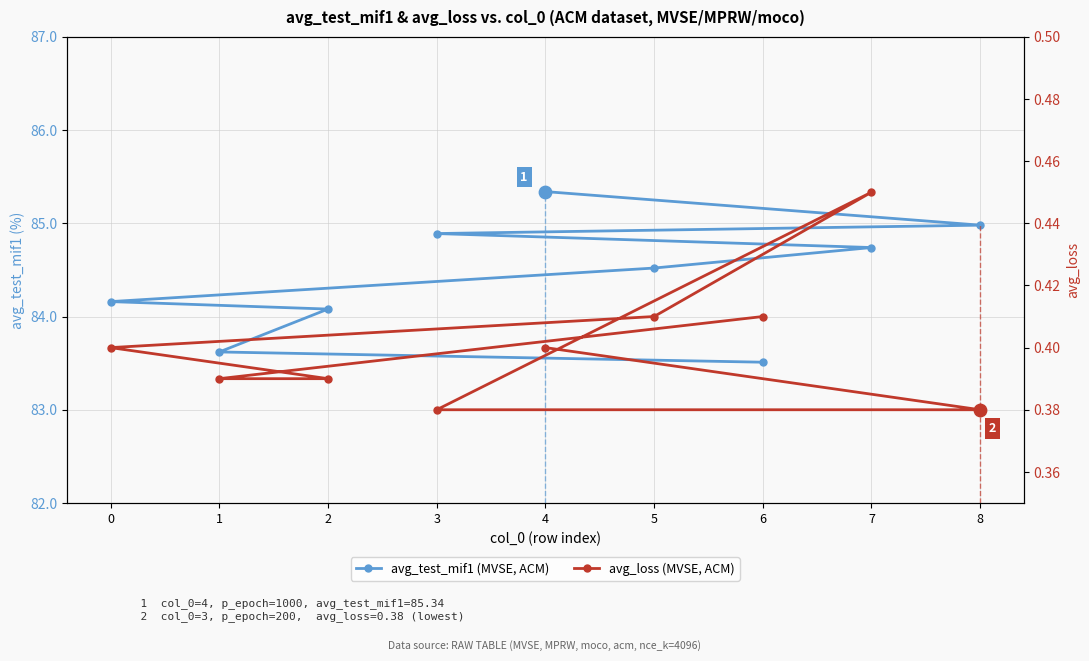

Is the value of avg_test_mif1 (MVSE, ACM) at 6 greater than the value of avg_loss (MVSE, ACM) at 4?

Yes